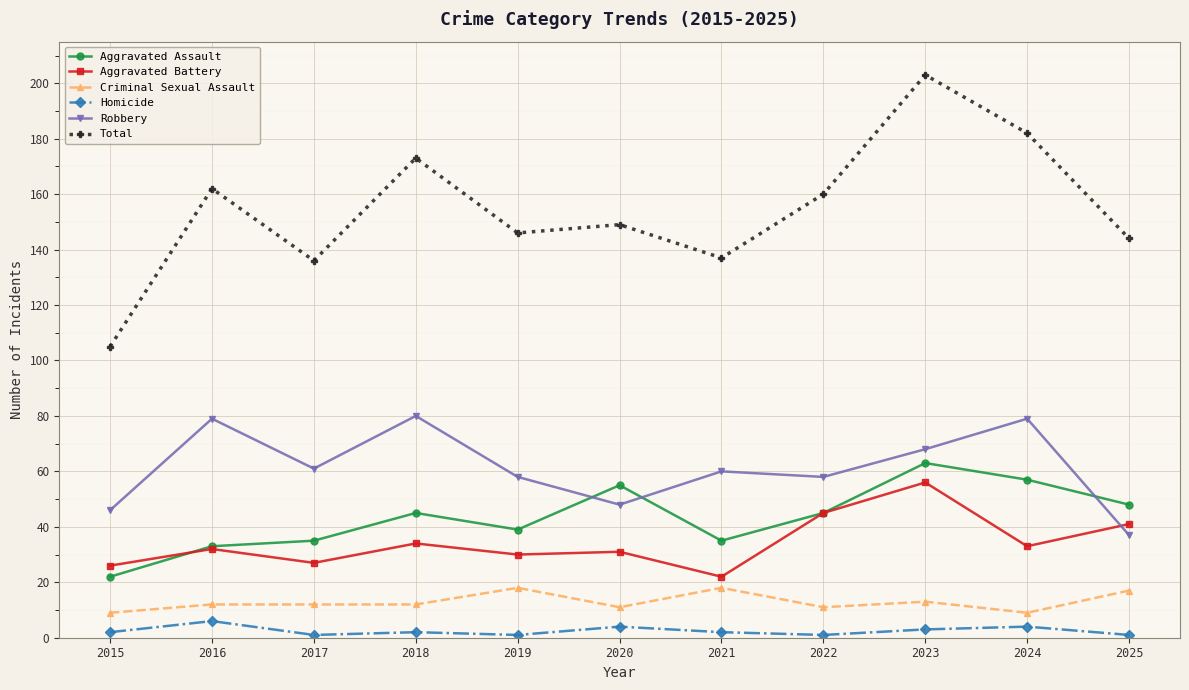

True or false: Homicide and Aggravated Assault cross at least once.

False